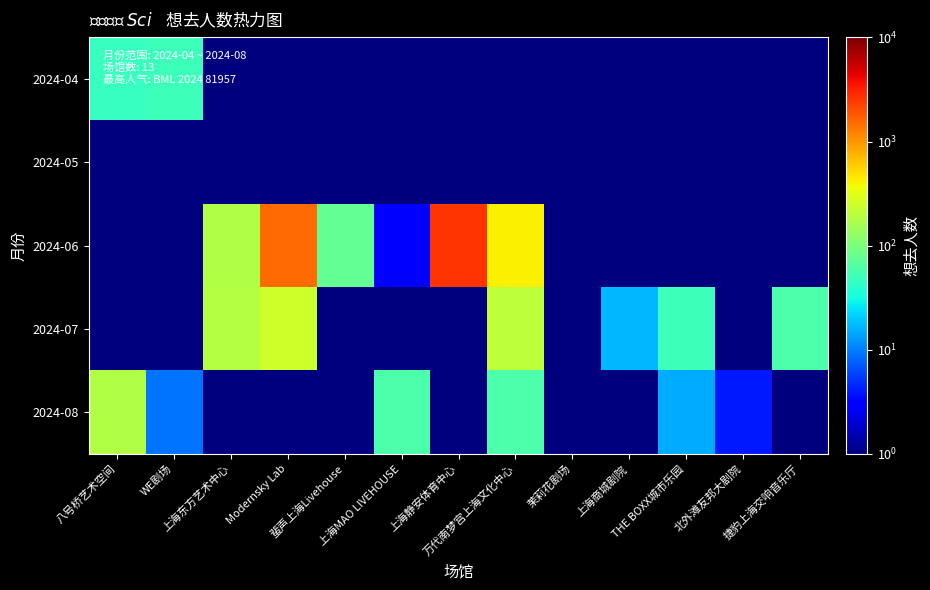

What is the maximum value shown in the chart?

2576.0